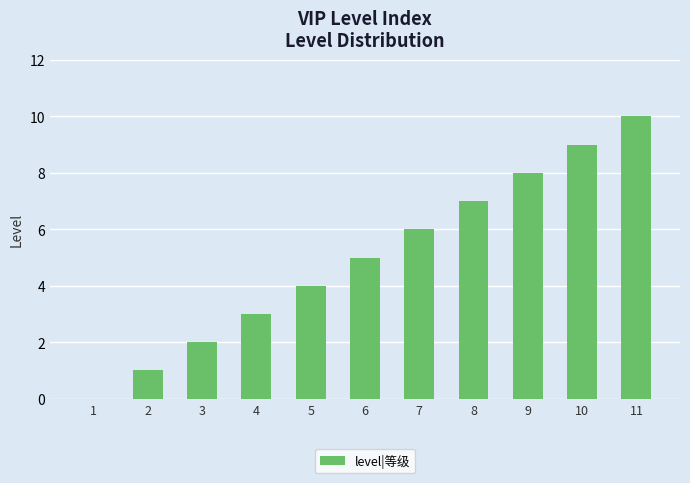

True or false: the data shows 5 at 4.

False